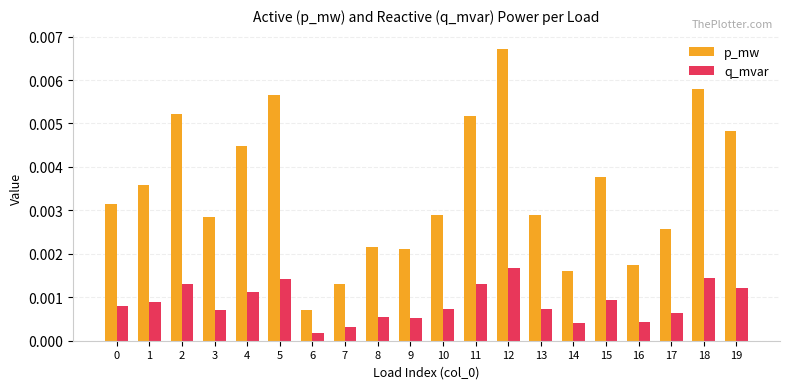

Is the value of p_mw at 1 greater than the value of q_mvar at 11?

Yes